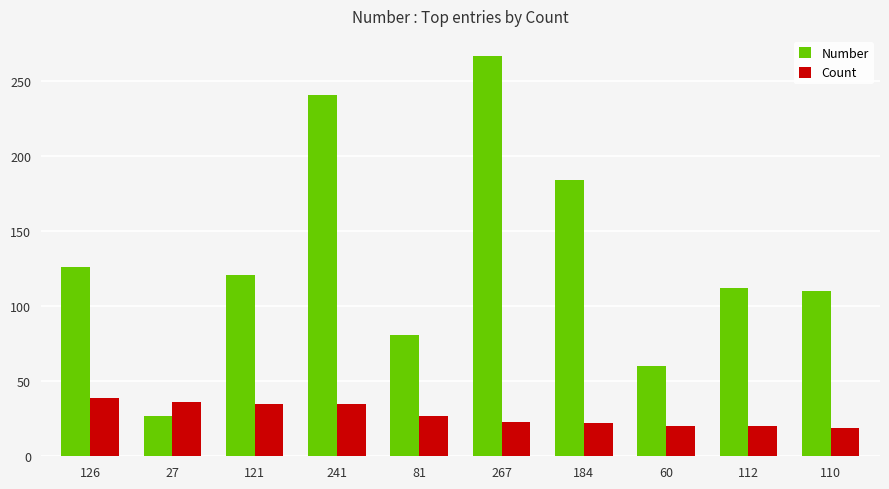

What is the smallest value displayed?

19